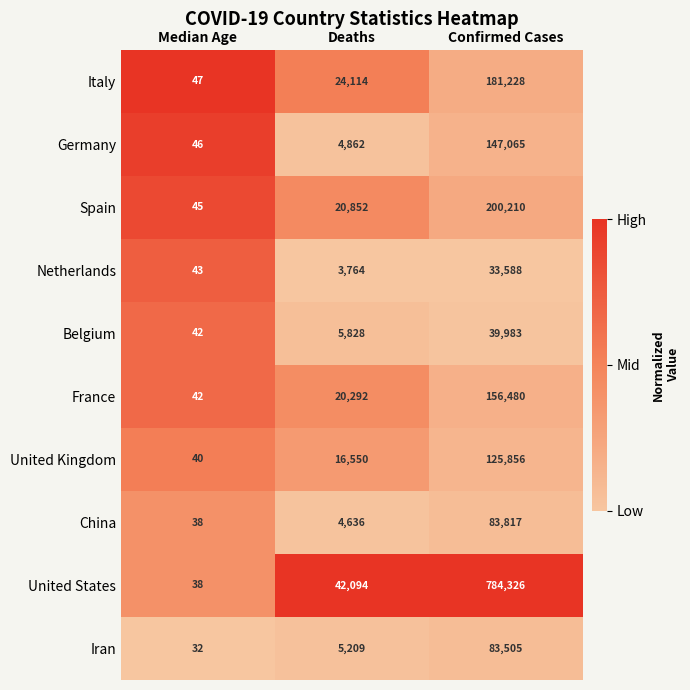

What is the spread (max minus min) of values at Deaths?

38330